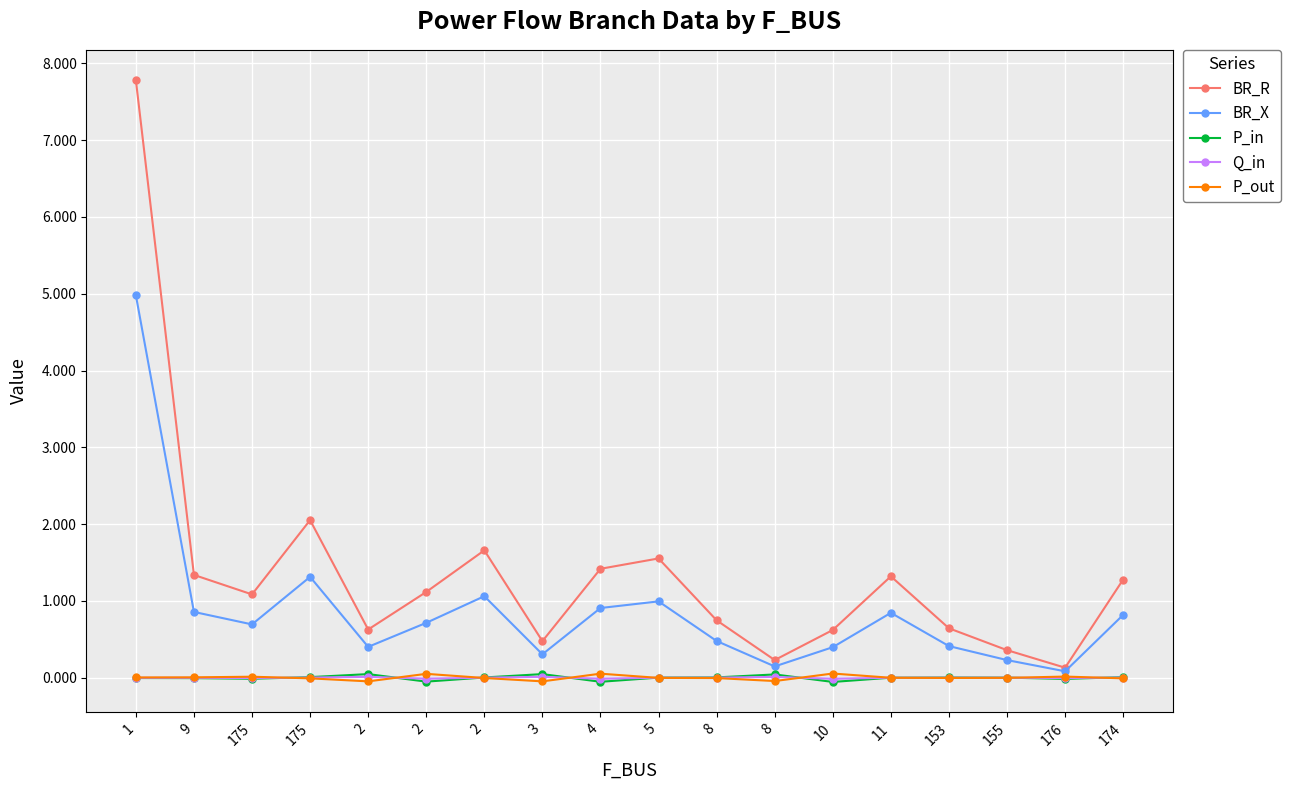

Reading left to right, transcribe all the data shown in this chart.

BR_R: 1=7.8	9=1.3	175=1.1	175=2.1	2=0.6	2=1.1	2=1.7	3=0.5	4=1.4	5=1.6	8=0.7	8=0.2	10=0.6	11=1.3	153=0.6	155=0.4	176=0.1	174=1.3
BR_X: 1=5.0	9=0.9	175=0.7	175=1.3	2=0.4	2=0.7	2=1.1	3=0.3	4=0.9	5=1.0	8=0.5	8=0.1	10=0.4	11=0.8	153=0.4	155=0.2	176=0.1	174=0.8
P_in: 1=-0.0	9=-0.0	175=-0.0	175=0.0	2=0.0	2=-0.1	2=0.0	3=0.0	4=-0.1	5=0.0	8=0.0	8=0.0	10=-0.1	11=0.0	153=0.0	155=0.0	176=-0.0	174=0.0
Q_in: 1=-0.0	9=-0.0	175=-0.0	175=0.0	2=0.0	2=-0.0	2=0.0	3=0.0	4=-0.0	5=0.0	8=0.0	8=0.0	10=-0.0	11=0.0	153=0.0	155=0.0	176=-0.0	174=0.0
P_out: 1=0.0	9=0.0	175=0.0	175=-0.0	2=-0.0	2=0.1	2=-0.0	3=-0.0	4=0.1	5=-0.0	8=-0.0	8=-0.0	10=0.1	11=-0.0	153=-0.0	155=-0.0	176=0.0	174=-0.0